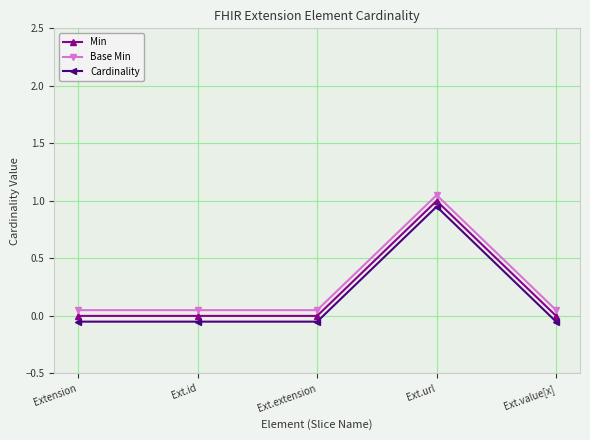

What is the difference between the maximum and minimum values in the Min series?

1.0